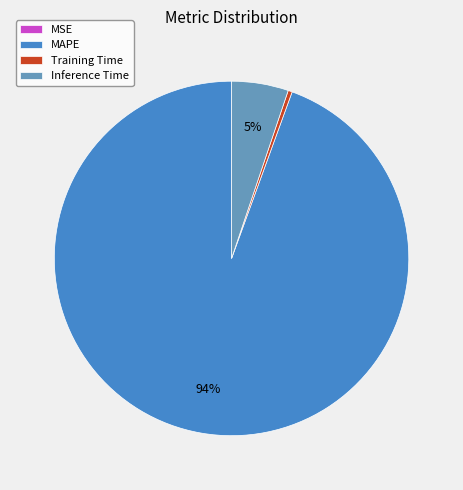

Which has a higher value, MAPE or Inference Time?

MAPE